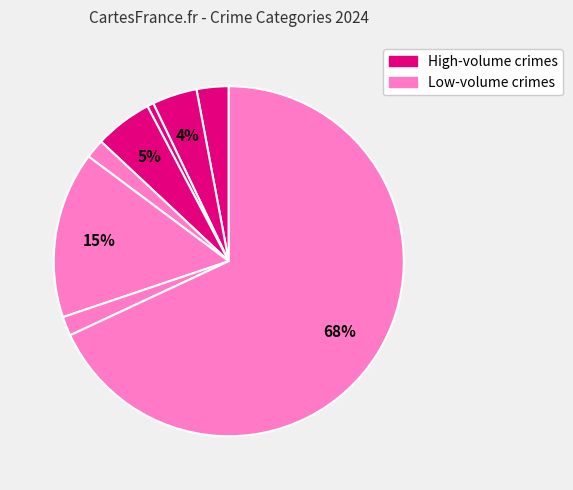

How many slices are in this pie chart?

8